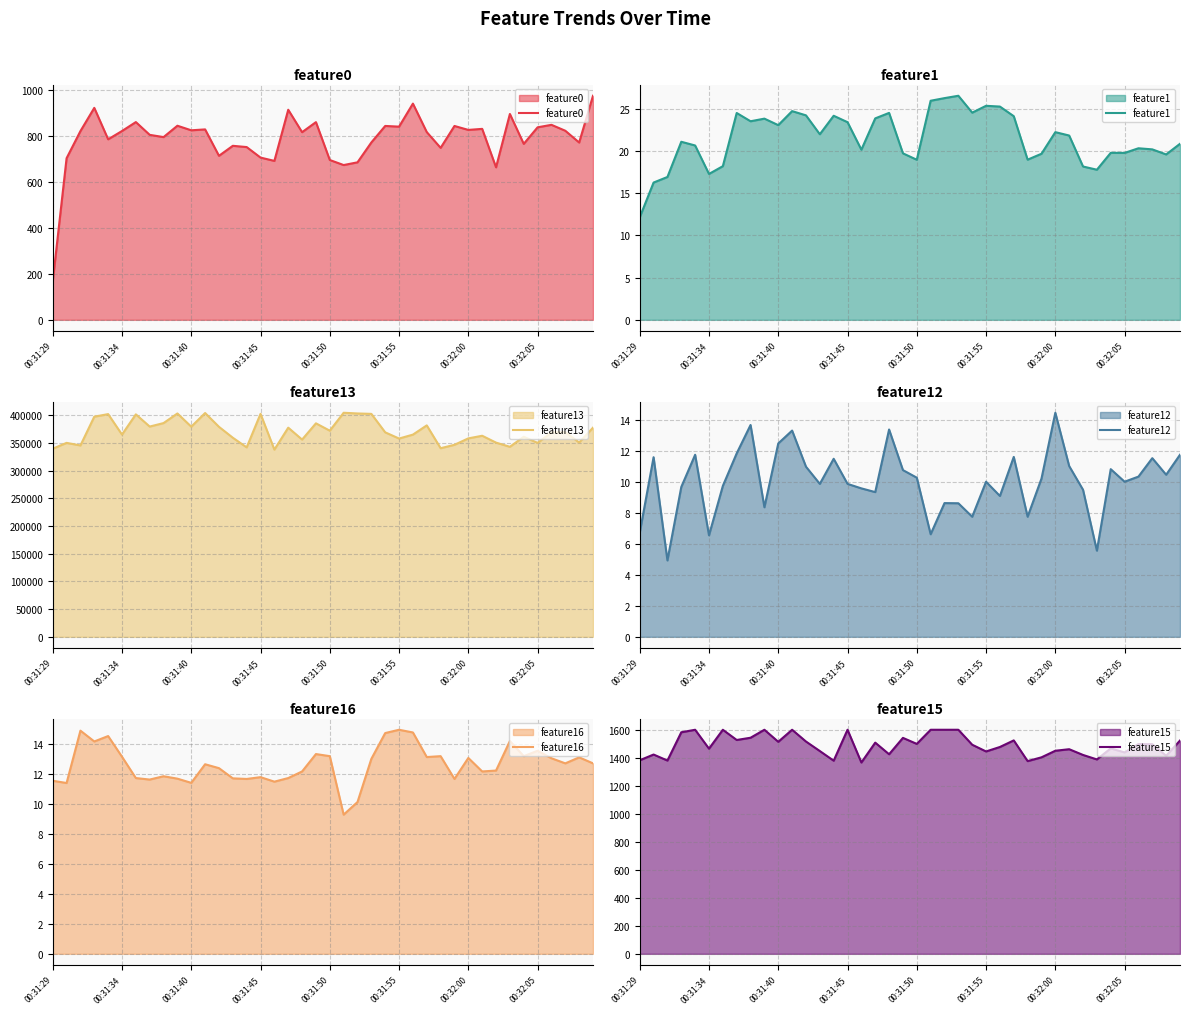

List the series in order of their peak value, lowest first.

feature12, feature16, feature1, feature0, feature15, feature13